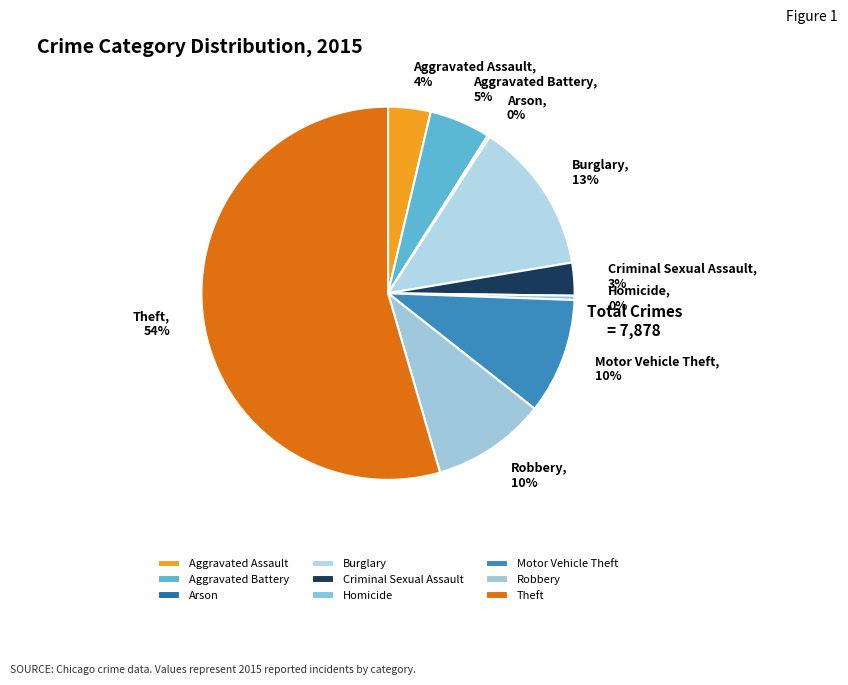

Does any single category account for the majority?

Yes